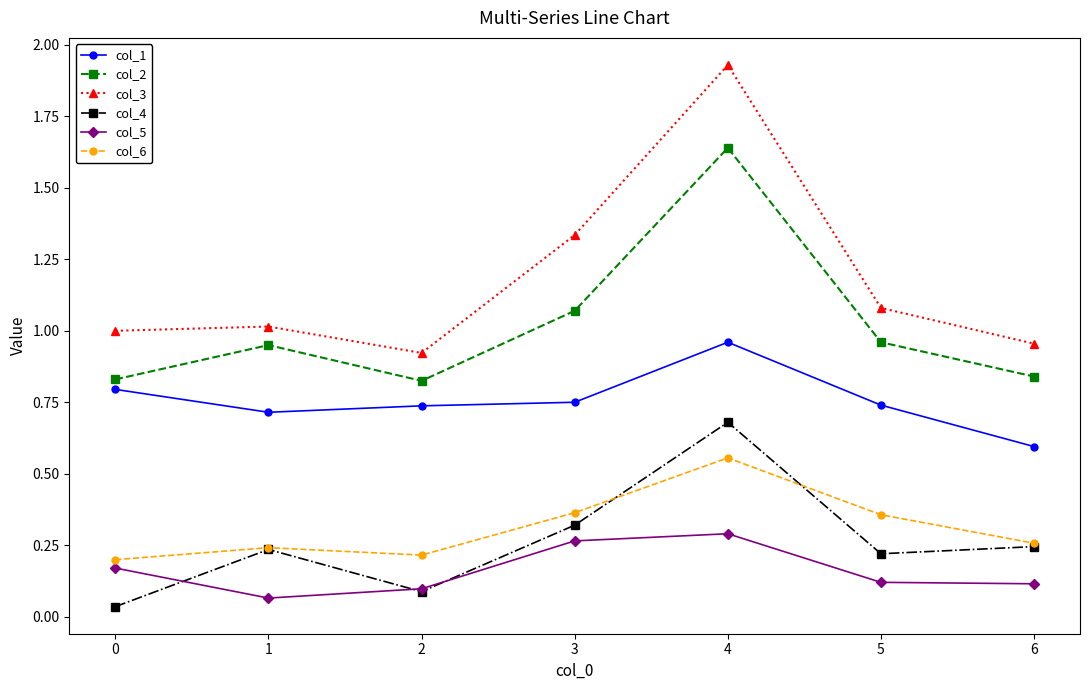

True or false: col_1 and col_5 intersect in this chart.

False